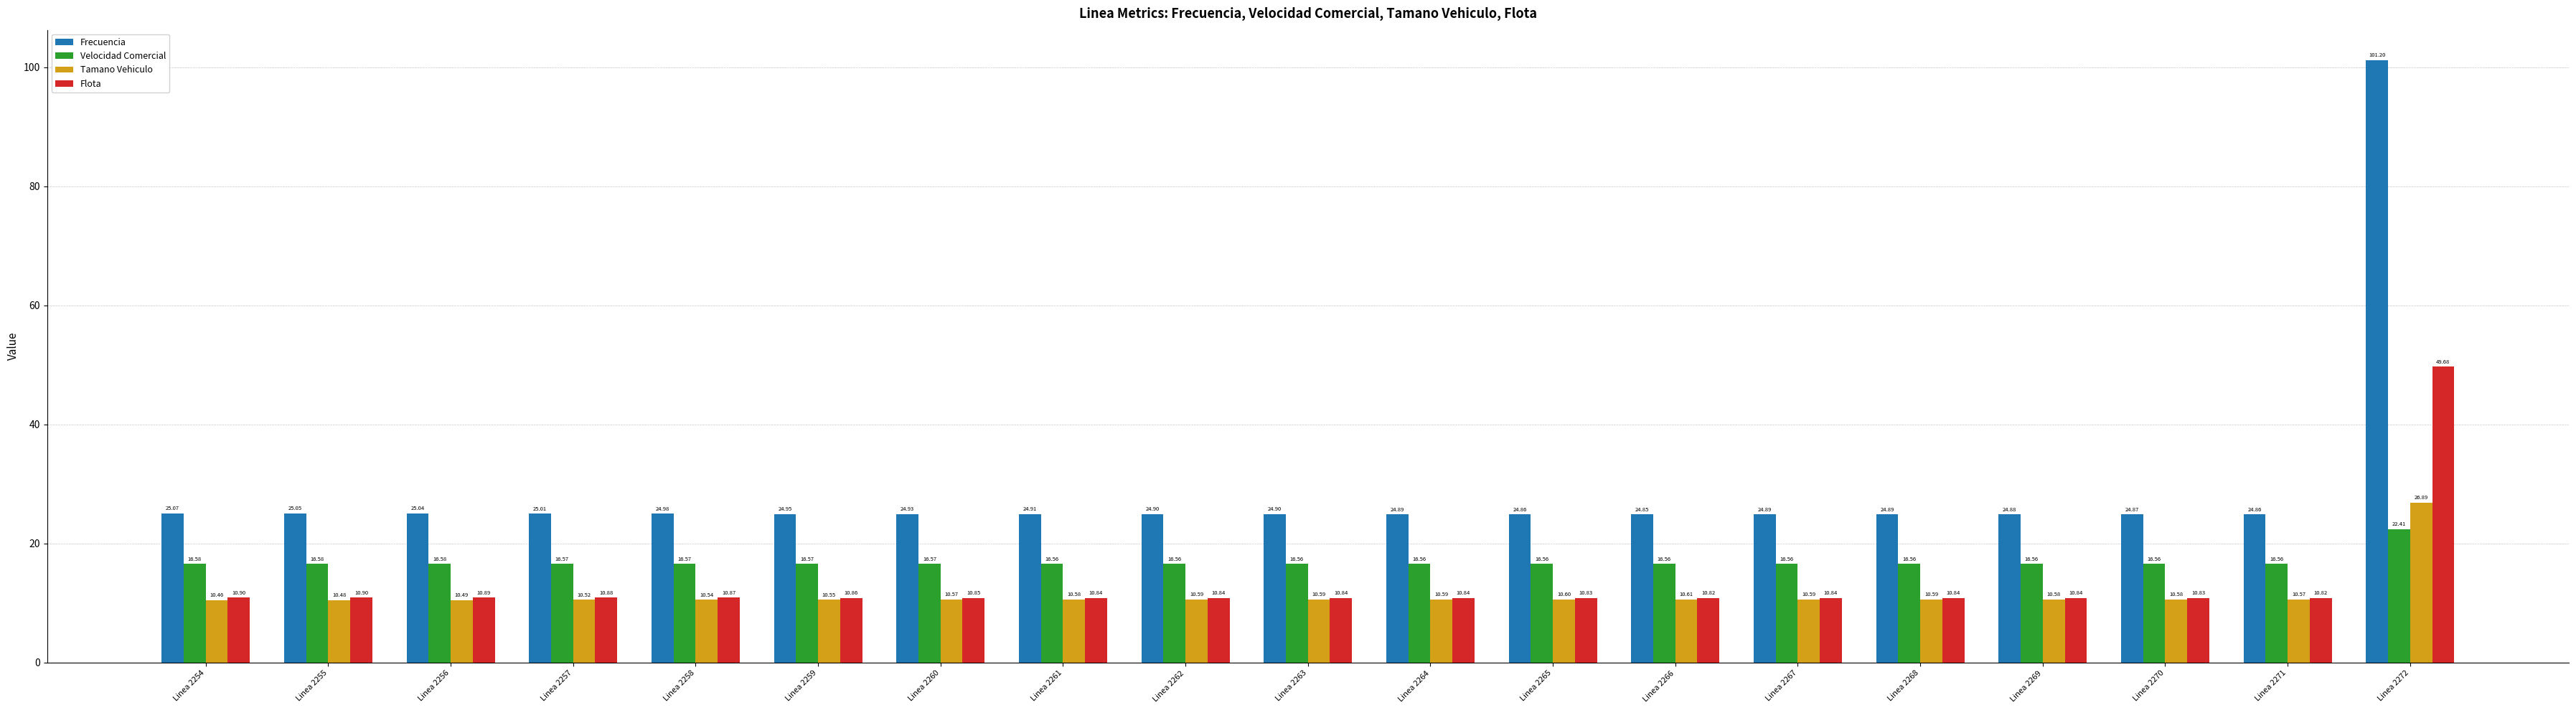

The Flota series shows 19.3 at Linea 2271. True or false?

False